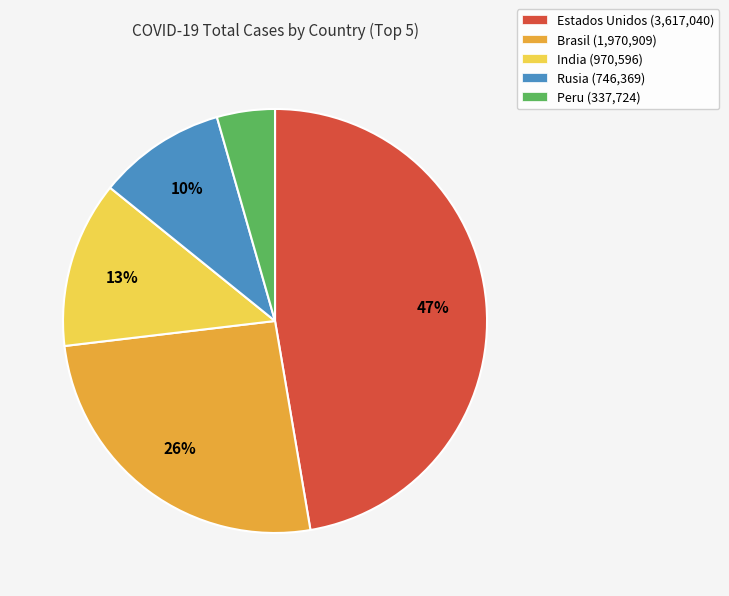

Is it true that India is 3% of the pie?

False